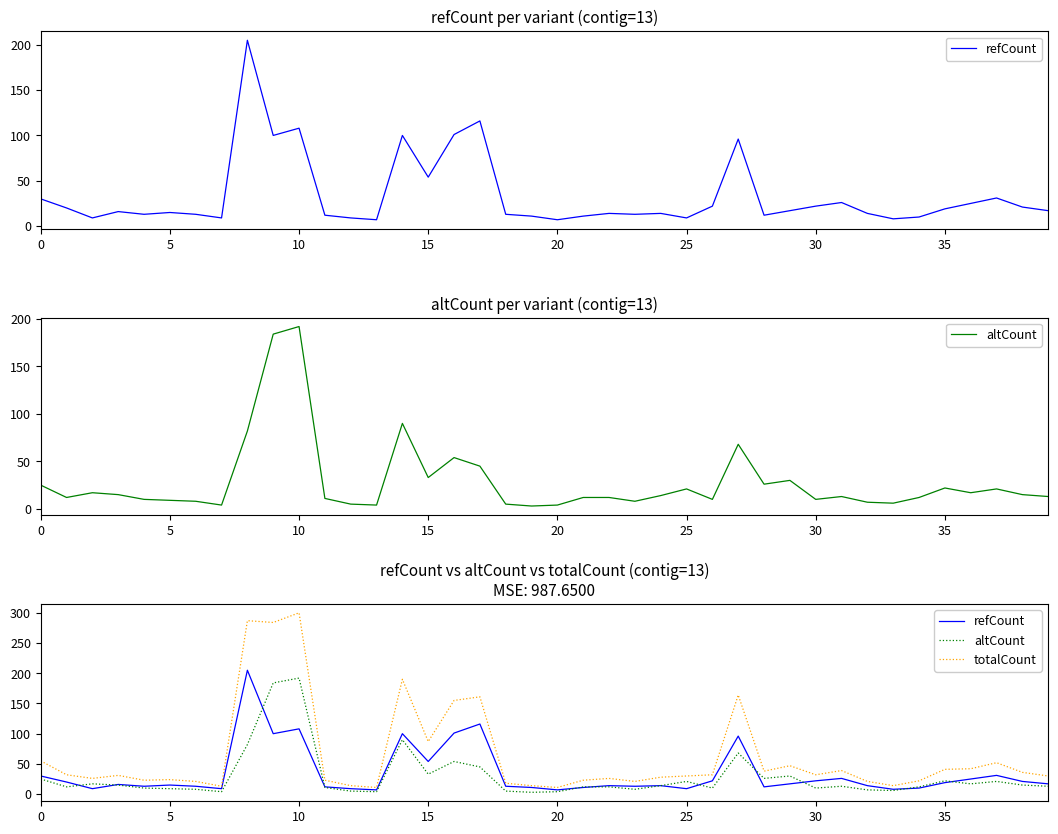

Reading left to right, what are all the values shown in this chart?

refCount: 30	20	9	16	13	15	13	9	205	100	108	12	9	7	100	54	101	116	13	11	7	11	14	13	14	9	22	96	12	17	22	26	14	8	10	19	25	31	21	17
altCount: 25	12	17	15	10	9	8	4	82	184	192	11	5	4	90	33	54	45	5	3	4	12	12	8	14	21	10	68	26	30	10	13	7	6	12	22	17	21	15	13
totalCount: 55	32	26	31	23	24	21	13	287	284	300	23	14	11	190	87	155	161	18	14	11	23	26	21	28	30	32	164	38	47	32	39	21	14	22	41	42	52	36	30